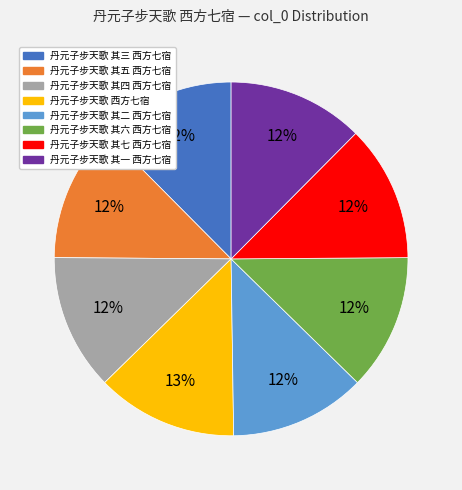

The 丹元子步天歌 其六 西方七宿 slice represents 12% of the pie. True or false?

True